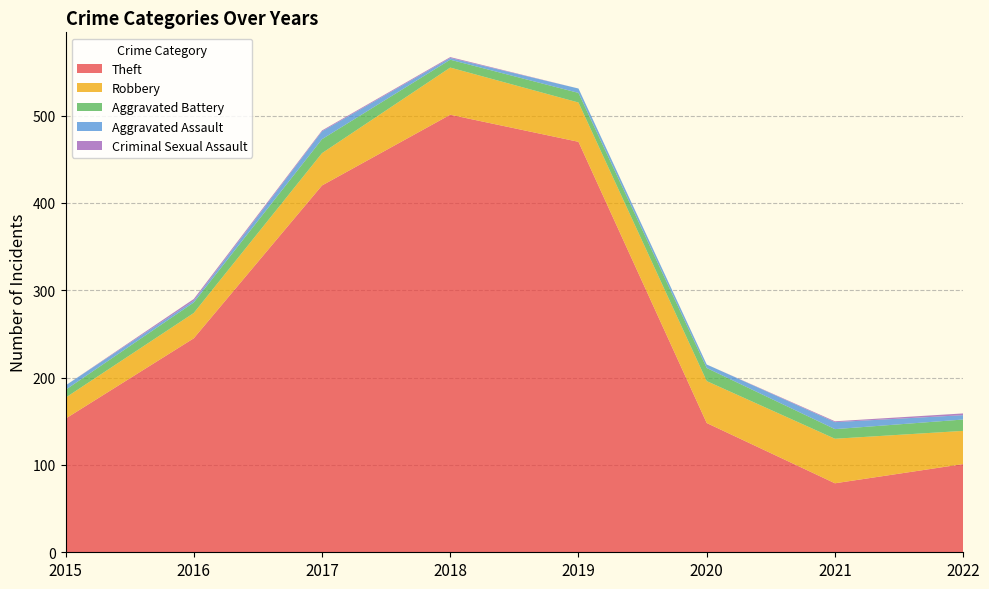

Reading right to left, transcribe all the data shown in this chart.

Theft: 101	79	148	470	501	420	245	153
Robbery: 38	51	48	45	54	37	29	24
Aggravated Battery: 13	11	15	11	9	16	12	9
Aggravated Assault: 5	8	4	5	2	9	2	5
Criminal Sexual Assault: 2	1	0	0	1	1	2	0